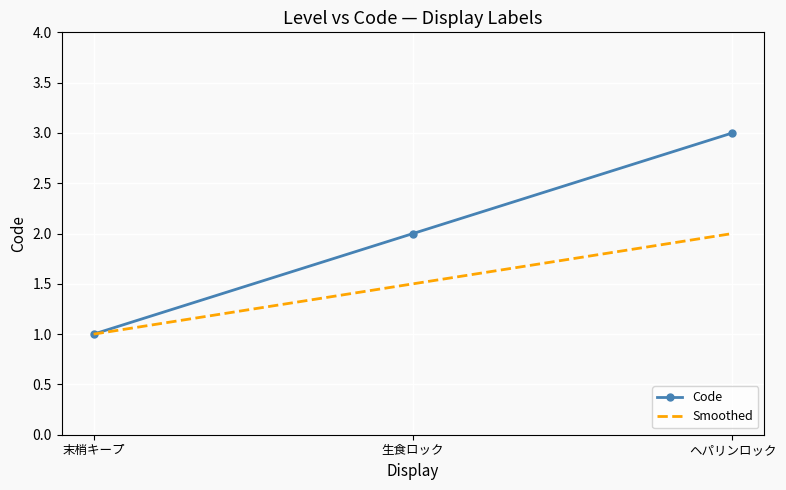

What is the difference between the maximum and minimum values in the Smoothed series?

1.0